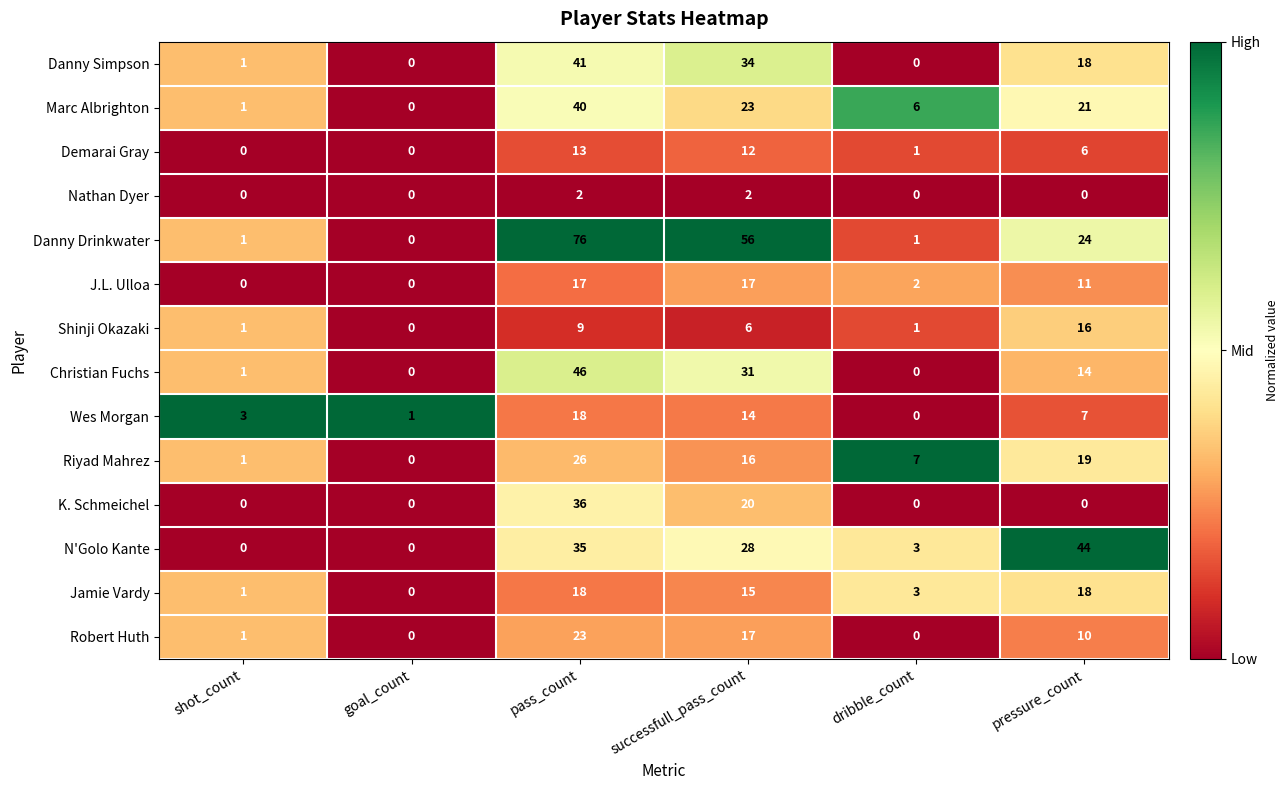

Which series changed the most between pass_count and pressure_count?

Danny Drinkwater